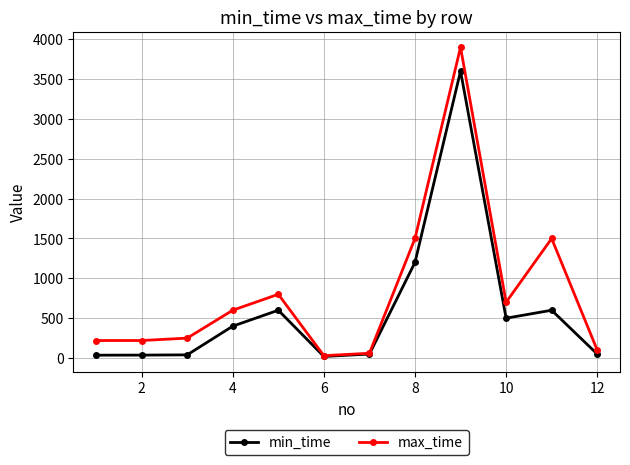

Which series has the widest spread of values?

max_time